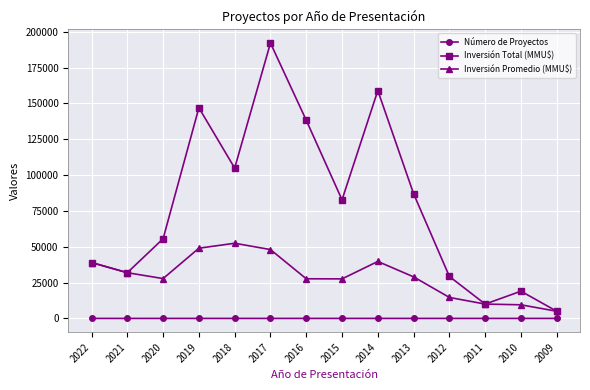

True or false: Inversión Total (MMU$) and Número de Proyectos cross at least once.

False